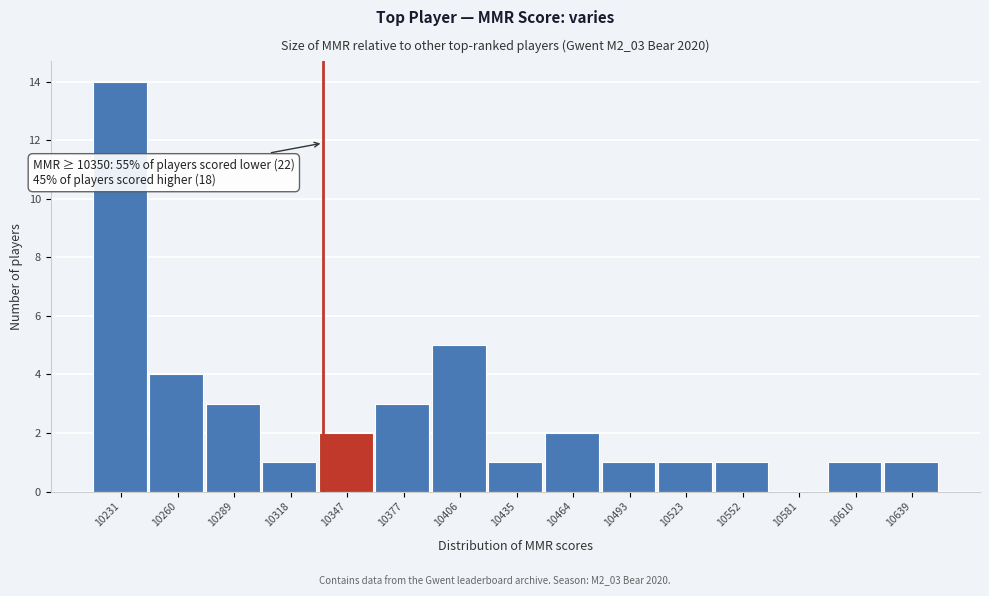

Reading left to right, list all the values displayed in this chart.

10231=14	10260=4	10289=3	10318=1	10347=2	10377=3	10406=5	10435=1	10464=2	10493=1	10523=1	10552=1	10581=0	10610=1	10639=1